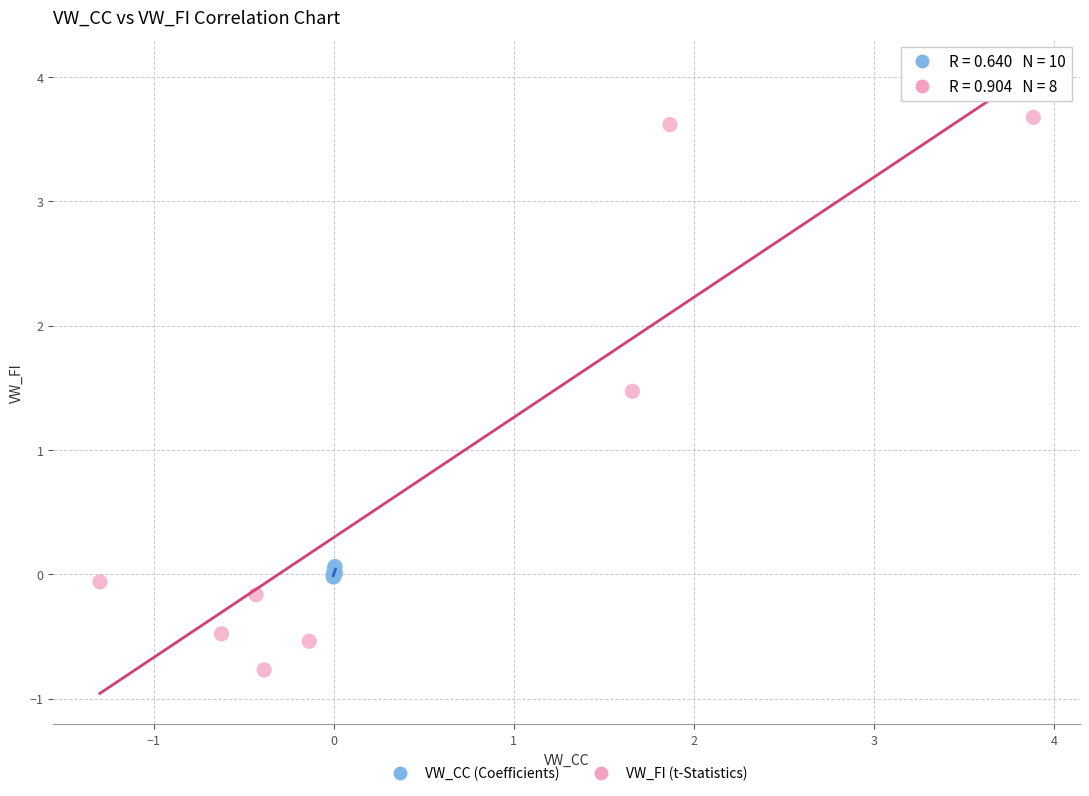

Which series contains the highest Y value?

VW_FI (t-Statistics)